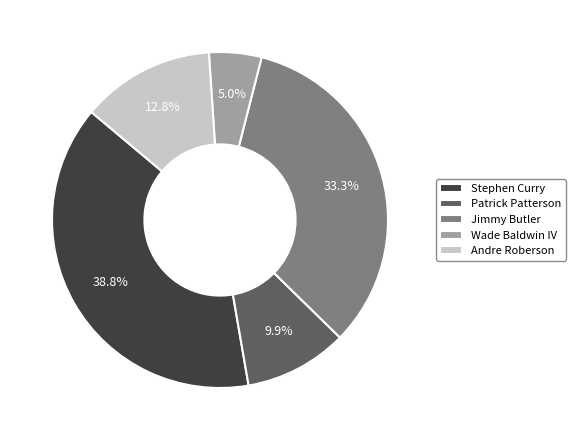

What is the largest slice in the pie chart?

Stephen Curry